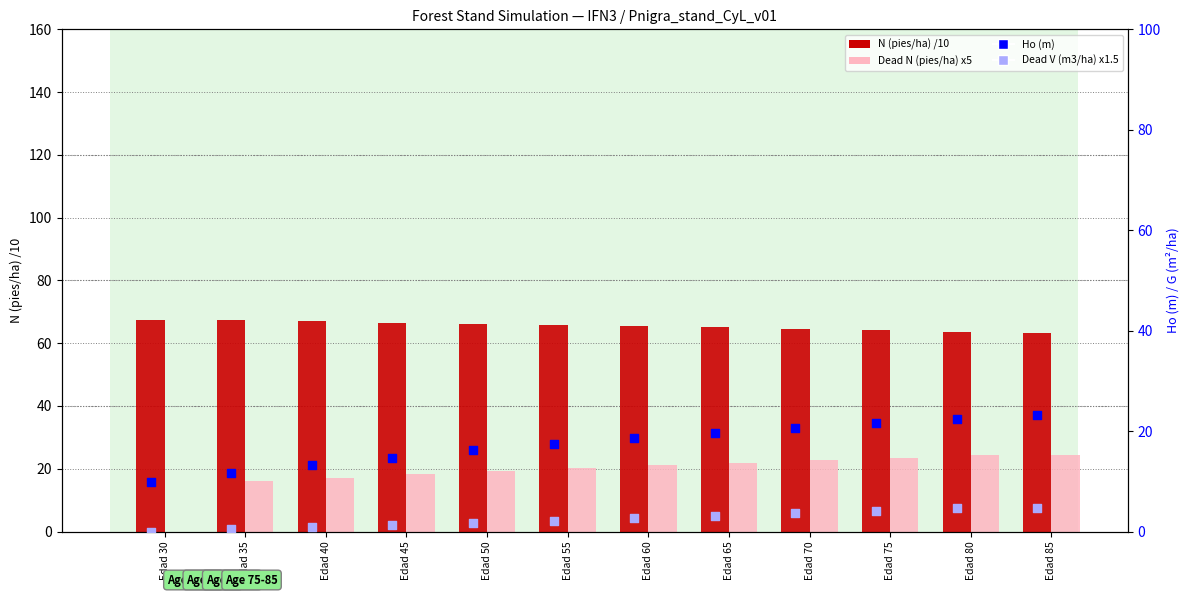

Which series has the widest spread of Y values?

Dead N (pies/ha) x5